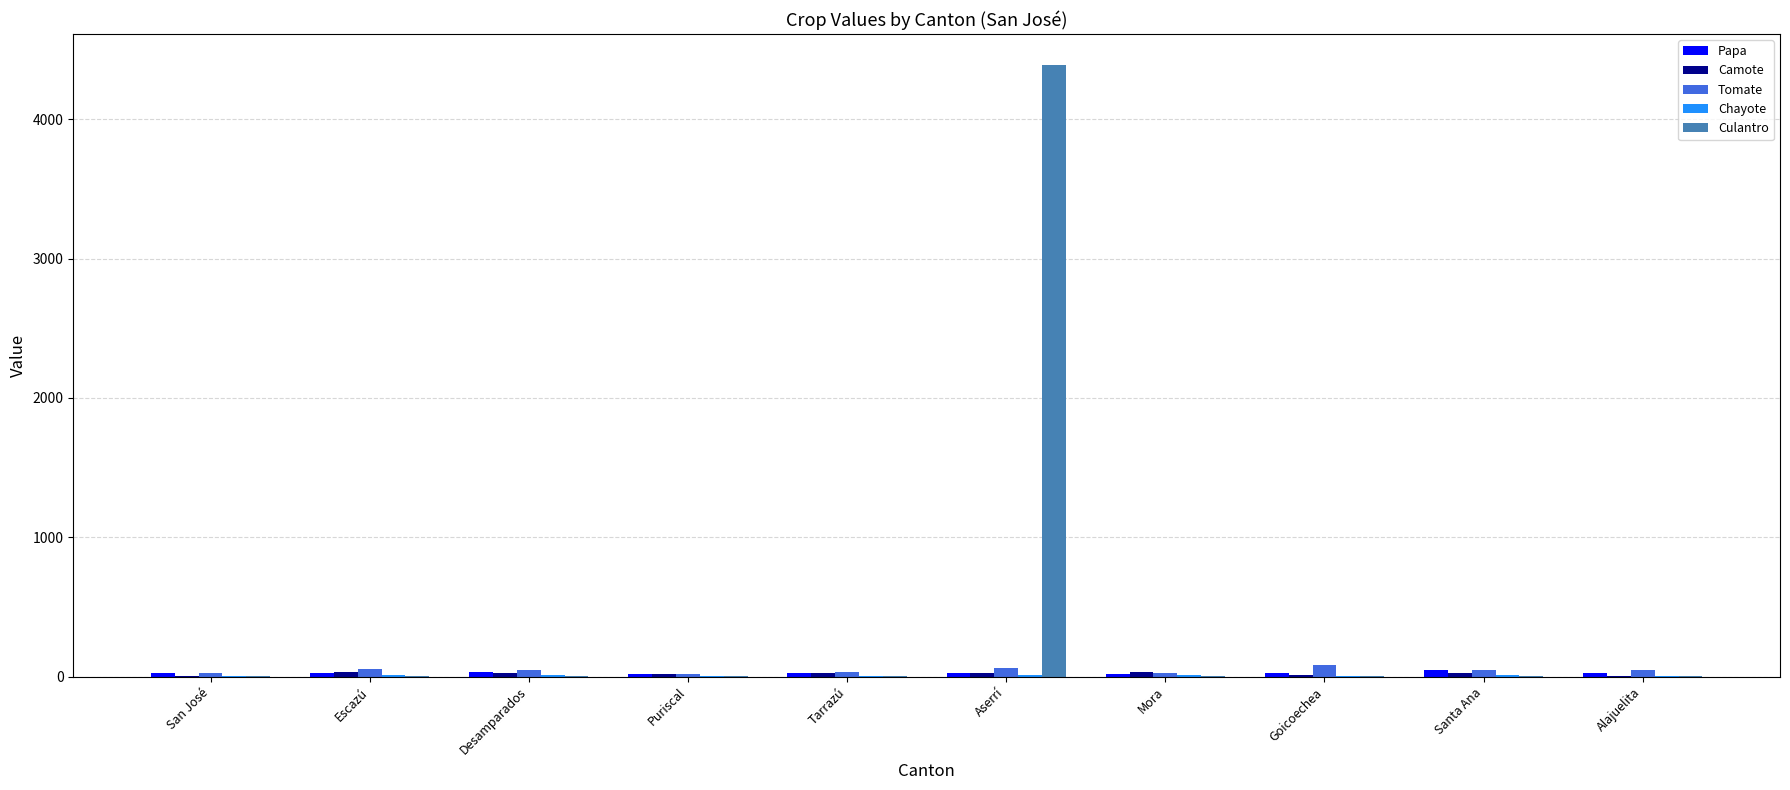

Count the number of categories in the chart.

10